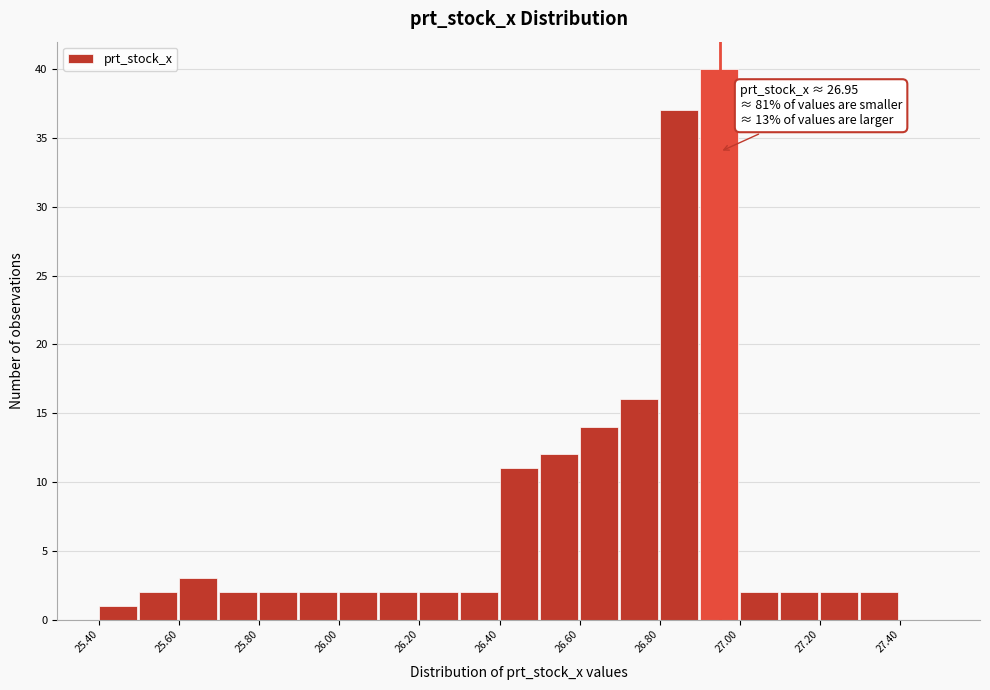

Over which range of the x-axis is the bar tallest?

26.9 to 27.0